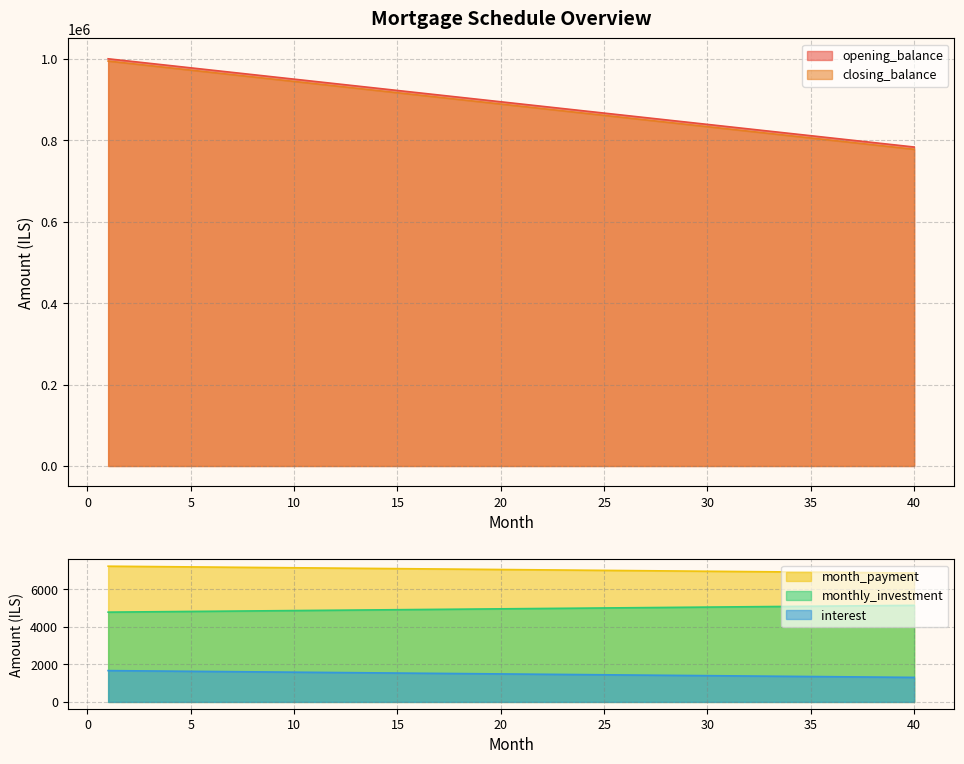

True or false: interest and monthly_investment cross at least once.

False